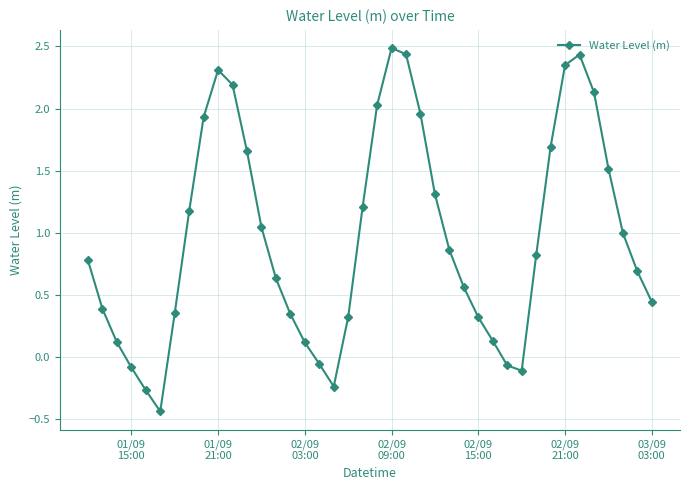

How many values are below zero?

7